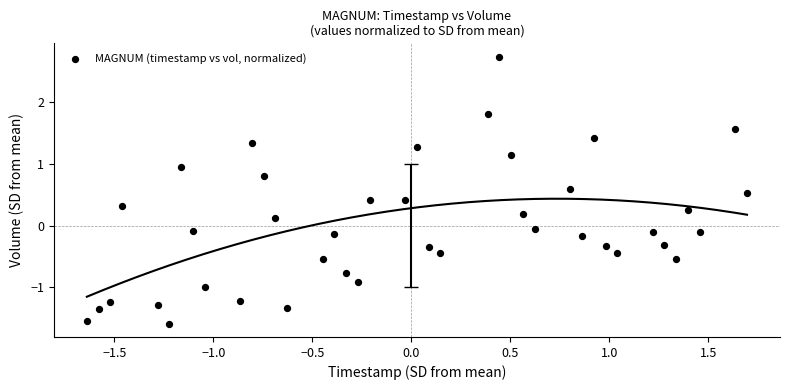

What is the range of Y values (max minus min)?

4.3